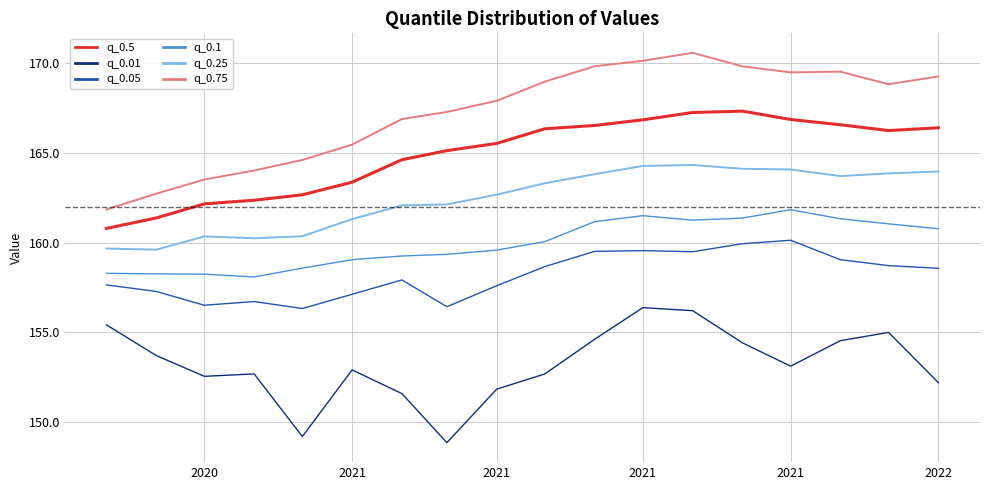

Which series has the largest total across all categories?

q_0.75